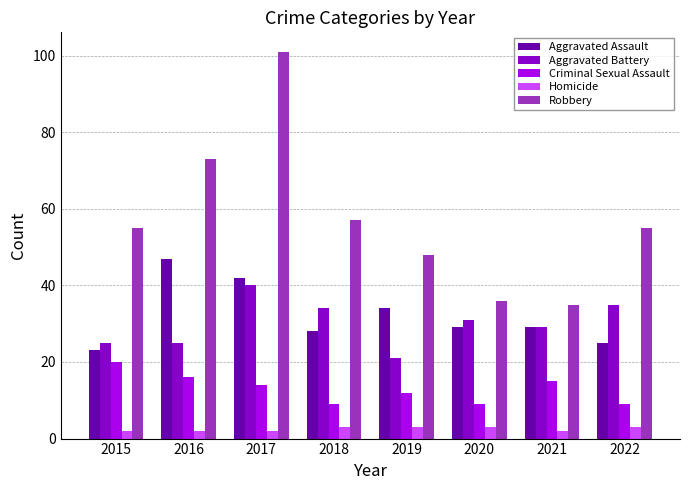

True or false: Aggravated Battery has a value of 31 at 2020.

True